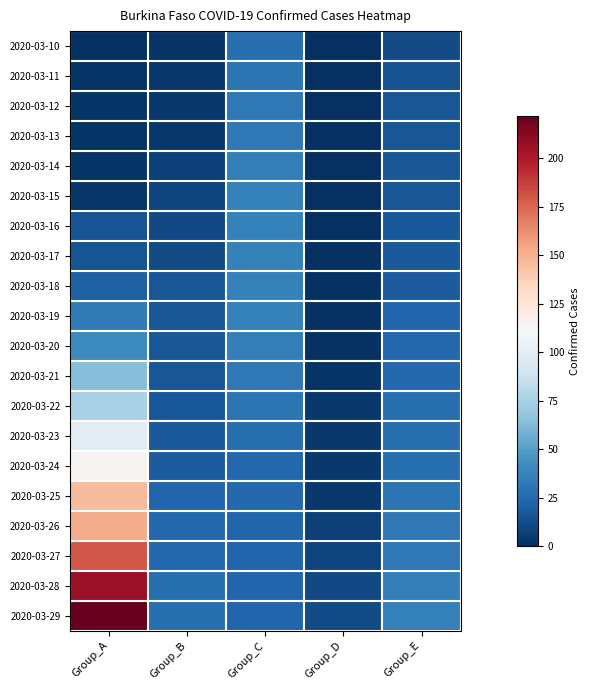

Reading left to right, transcribe all the data shown in this chart.

2020-03-10: Group_A=1	Group_B=2	Group_C=27	Group_D=0	Group_E=12
2020-03-11: Group_A=2	Group_B=4	Group_C=30	Group_D=0	Group_E=14
2020-03-12: Group_A=2	Group_B=4	Group_C=32	Group_D=0	Group_E=16
2020-03-13: Group_A=2	Group_B=4	Group_C=32	Group_D=0	Group_E=16
2020-03-14: Group_A=2	Group_B=7	Group_C=35	Group_D=0	Group_E=16
2020-03-15: Group_A=3	Group_B=9	Group_C=36	Group_D=0	Group_E=16
2020-03-16: Group_A=15	Group_B=11	Group_C=36	Group_D=0	Group_E=17
2020-03-17: Group_A=15	Group_B=12	Group_C=36	Group_D=0	Group_E=18
2020-03-18: Group_A=20	Group_B=16	Group_C=36	Group_D=1	Group_E=19
2020-03-19: Group_A=33	Group_B=16	Group_C=36	Group_D=1	Group_E=23
2020-03-20: Group_A=40	Group_B=16	Group_C=35	Group_D=1	Group_E=24
2020-03-21: Group_A=64	Group_B=16	Group_C=32	Group_D=2	Group_E=24
2020-03-22: Group_A=75	Group_B=17	Group_C=30	Group_D=4	Group_E=27
2020-03-23: Group_A=99	Group_B=18	Group_C=27	Group_D=4	Group_E=27
2020-03-24: Group_A=114	Group_B=19	Group_C=24	Group_D=4	Group_E=27
2020-03-25: Group_A=146	Group_B=23	Group_C=24	Group_D=4	Group_E=30
2020-03-26: Group_A=152	Group_B=24	Group_C=23	Group_D=7	Group_E=32
2020-03-27: Group_A=180	Group_B=24	Group_C=23	Group_D=9	Group_E=32
2020-03-28: Group_A=207	Group_B=27	Group_C=23	Group_D=11	Group_E=35
2020-03-29: Group_A=222	Group_B=27	Group_C=23	Group_D=12	Group_E=36